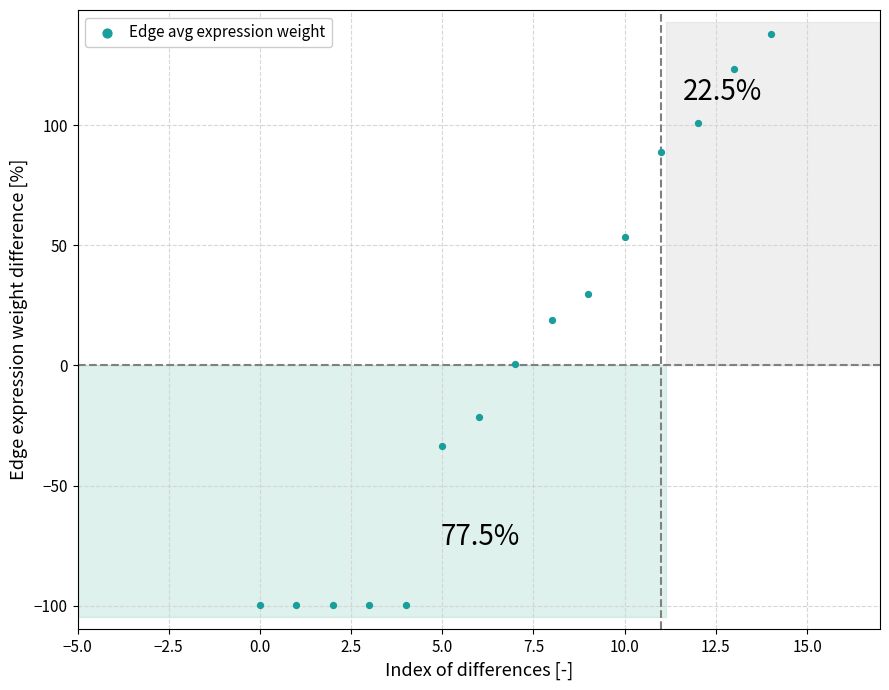

What is the range of Y values (max minus min)?

237.9